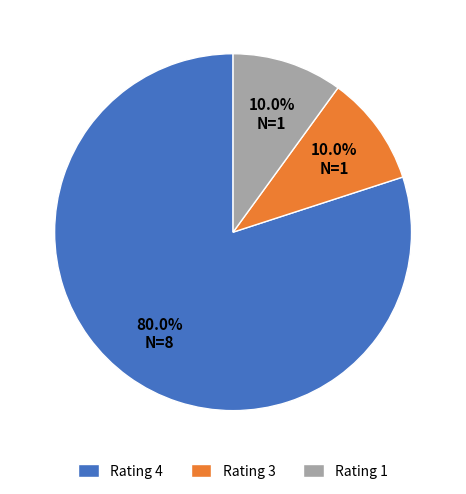

Which slice is the largest?

Rating 4